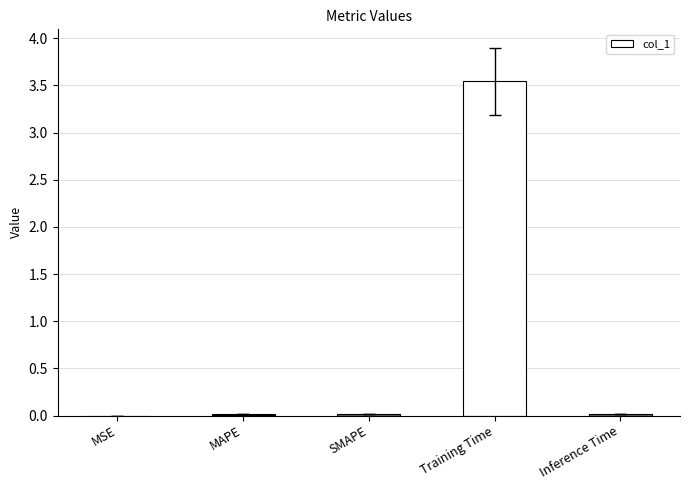

Between Training Time and Inference Time, which is larger?

Training Time